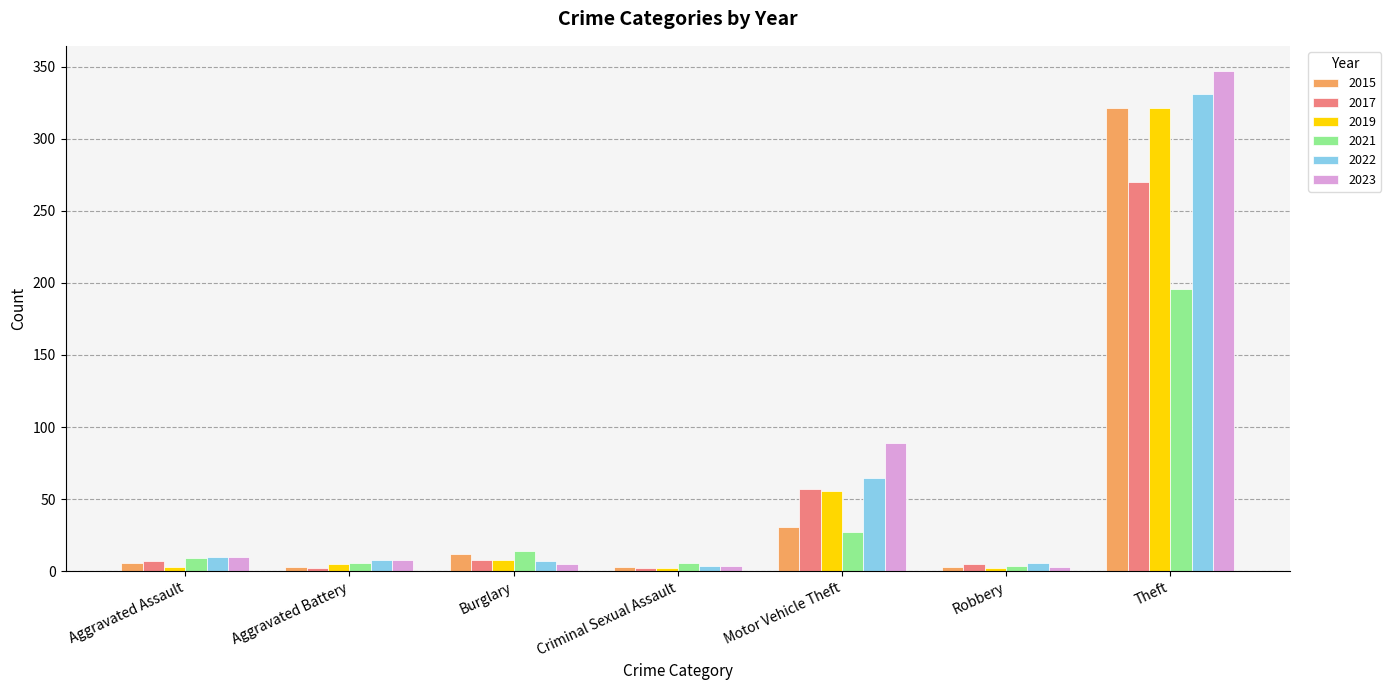

True or false: 2017 has a value of 8 at Burglary.

True